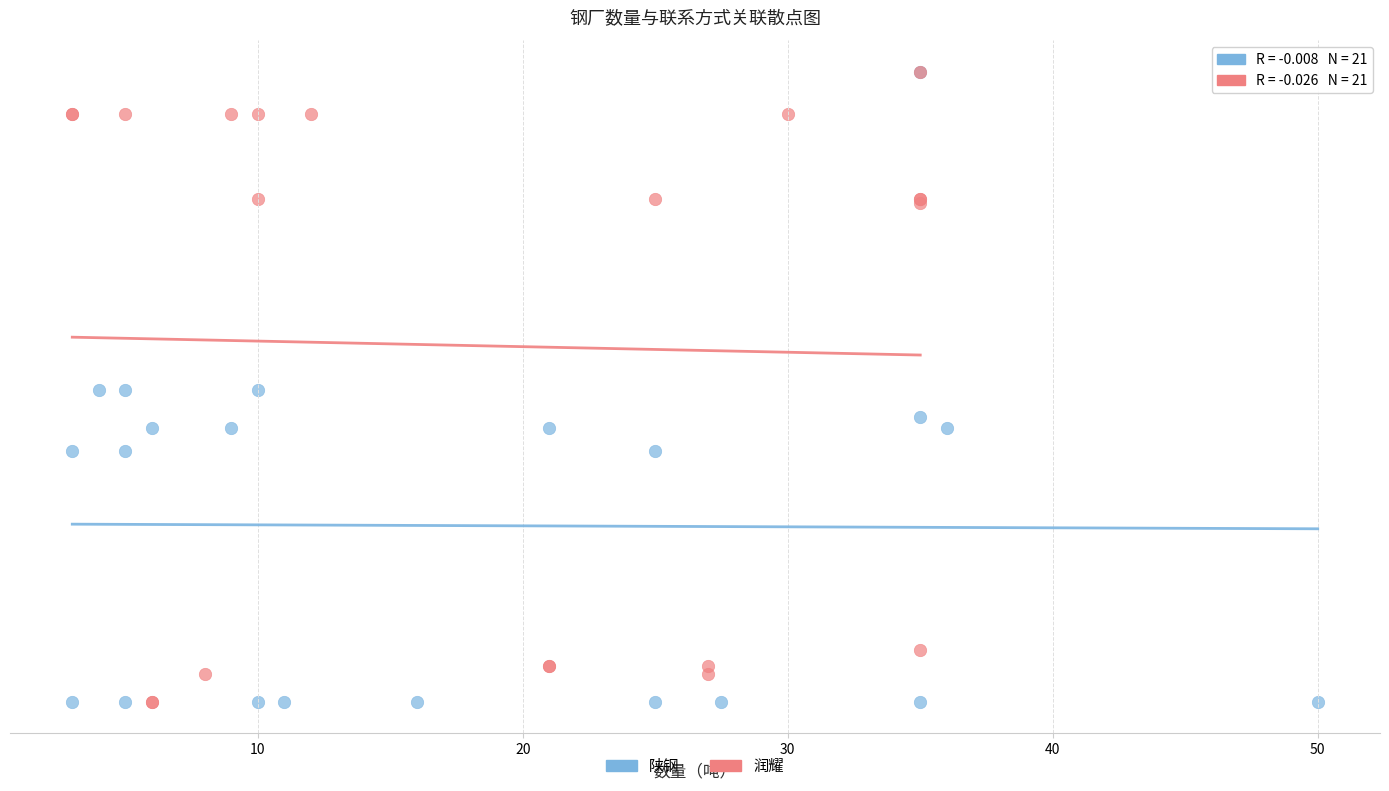

What are all the series names shown in the legend?

陕钢, 润耀